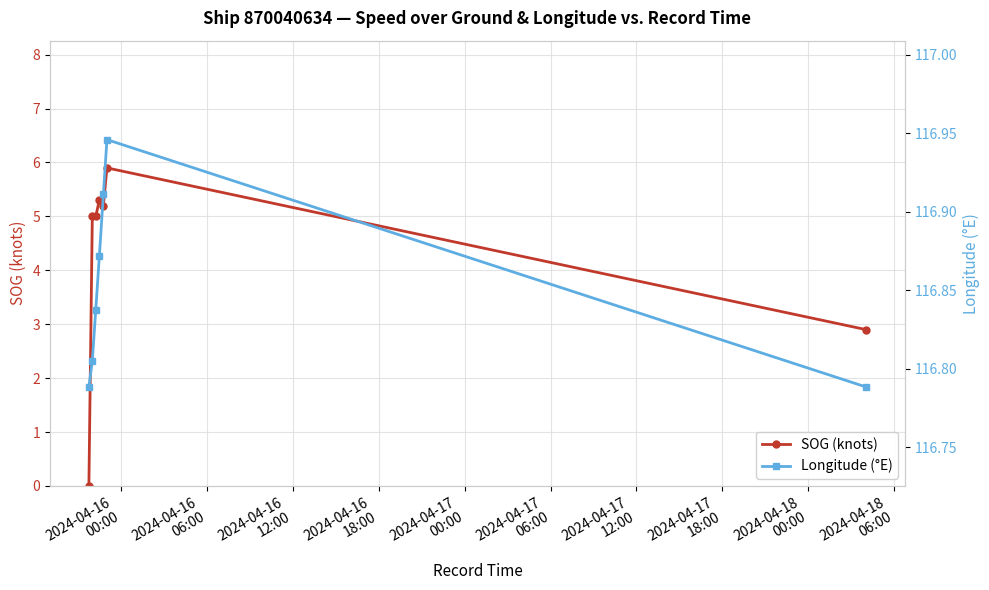

List the series in order of their peak value, highest first.

Longitude (°E), SOG (knots)